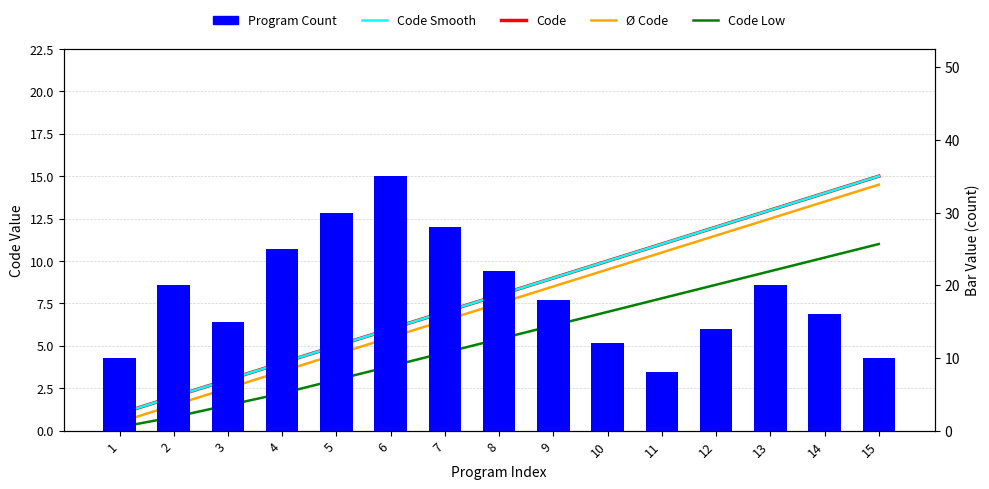

How many data points in Code Smooth are above 8?

7